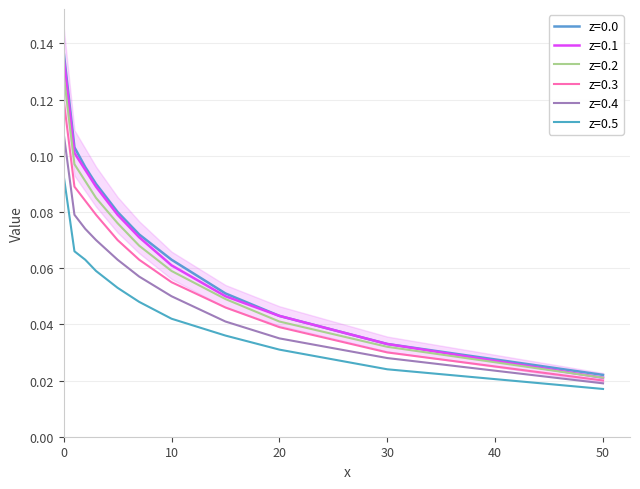

True or false: z=0.4 has more than 1 points higher than both neighbors.

False